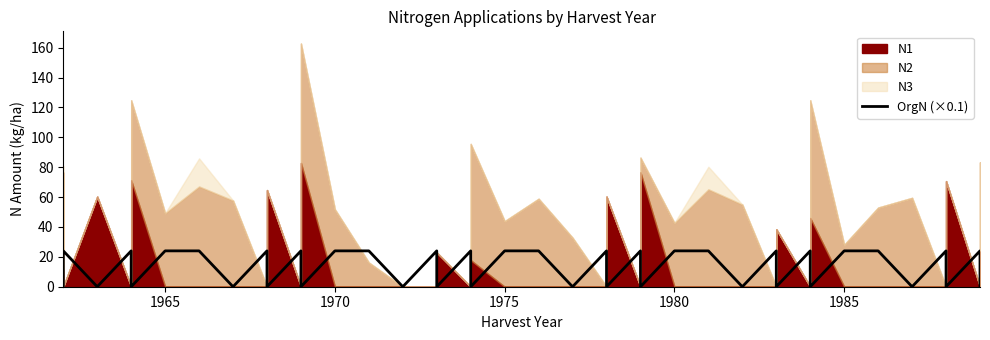

How many points are lower than both their immediate neighbors (excluding endpoints)?

16